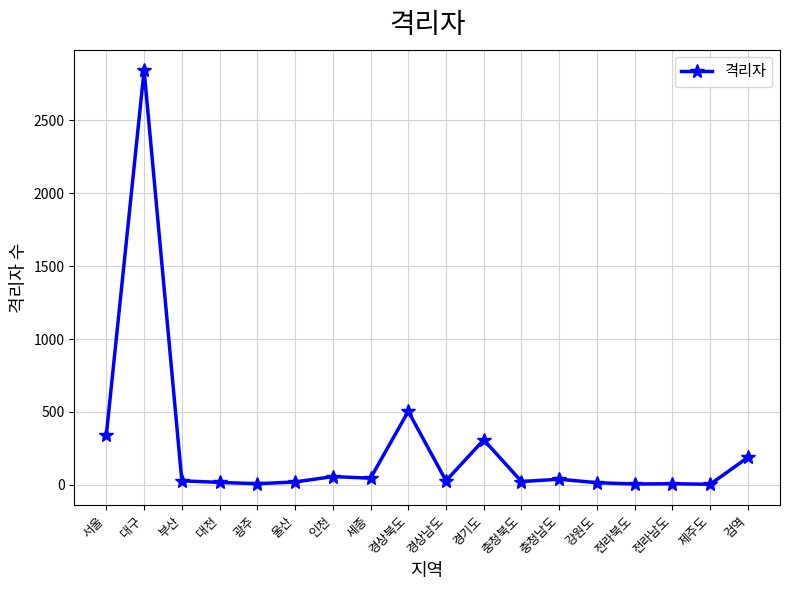

The value at 서울 is 345. True or false?

True